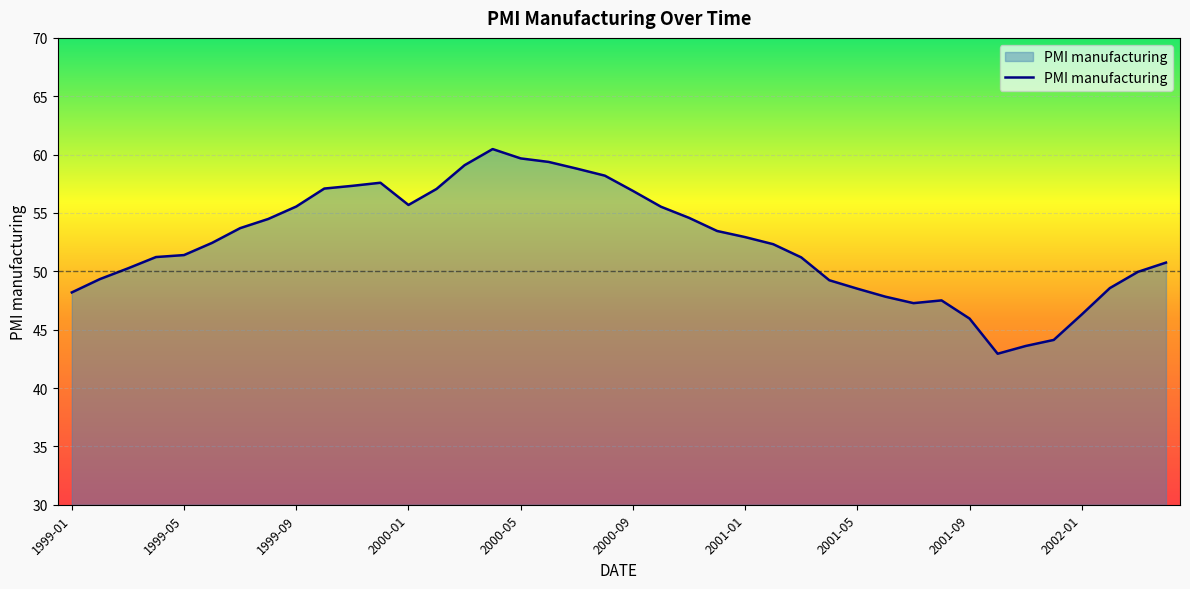

What is the minimum value shown in the chart?

42.9